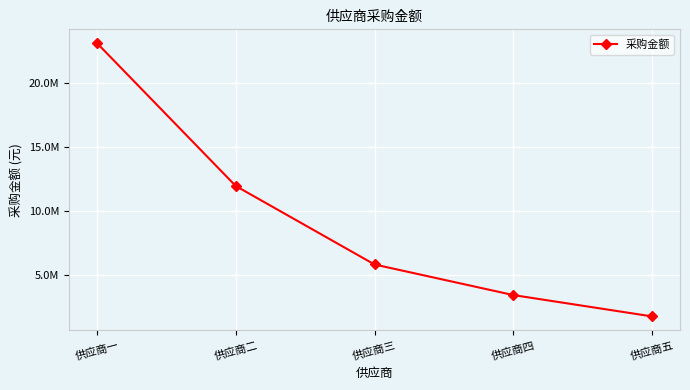

Between 供应商二 and 供应商三, which is larger?

供应商二